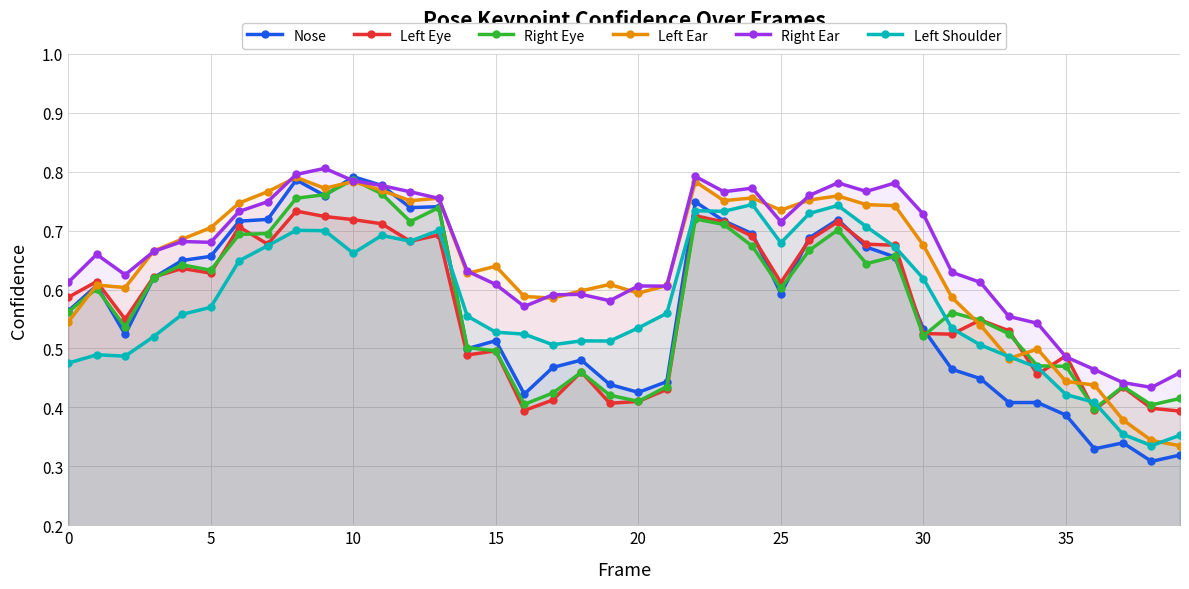

What is the lowest value of the Nose series?

0.3